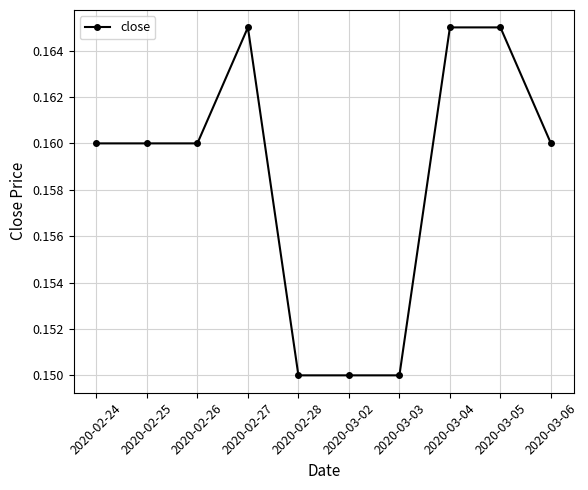

How many categories are shown in the chart?

10